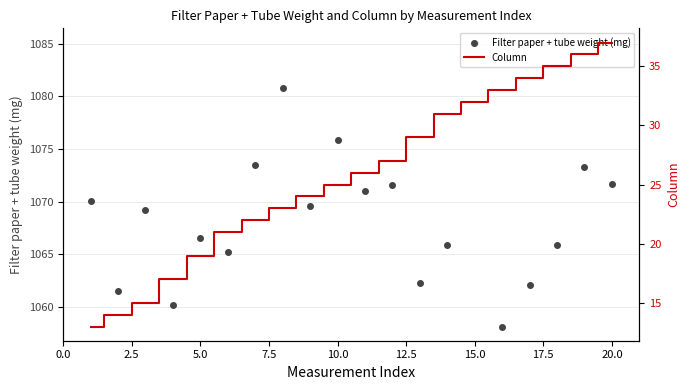

How many interior local valleys does the Filter paper + tube weight (mg) series have?

7